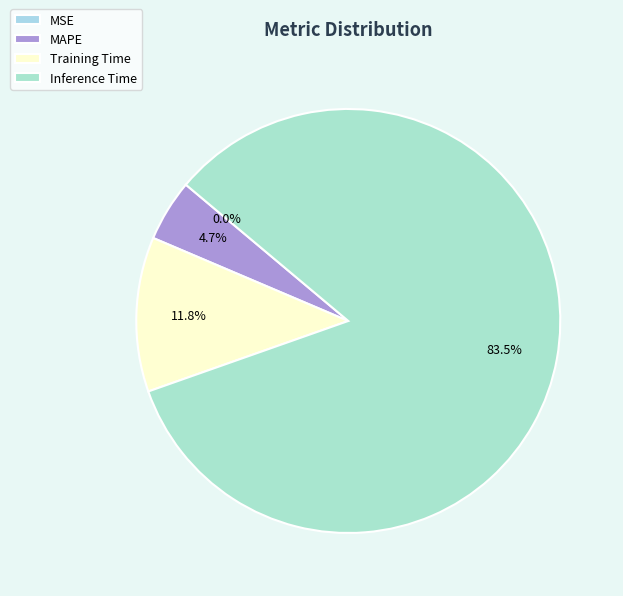

What percentage is the Inference Time slice, to the nearest percent?

83%